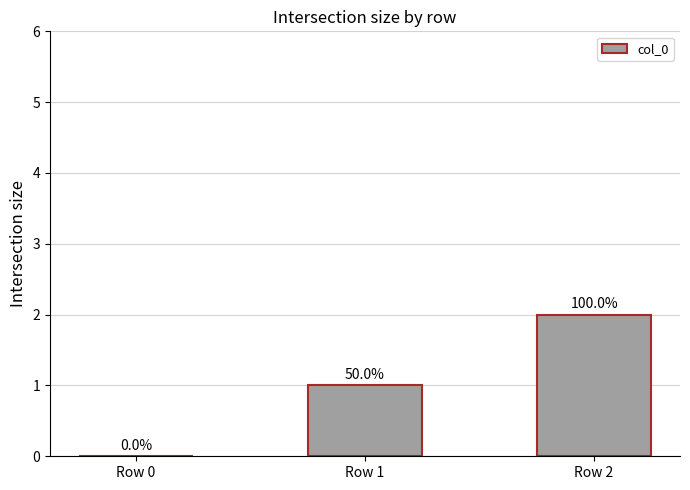

Reading left to right, extract all data points from this chart.

Row 0=0	Row 1=1	Row 2=2